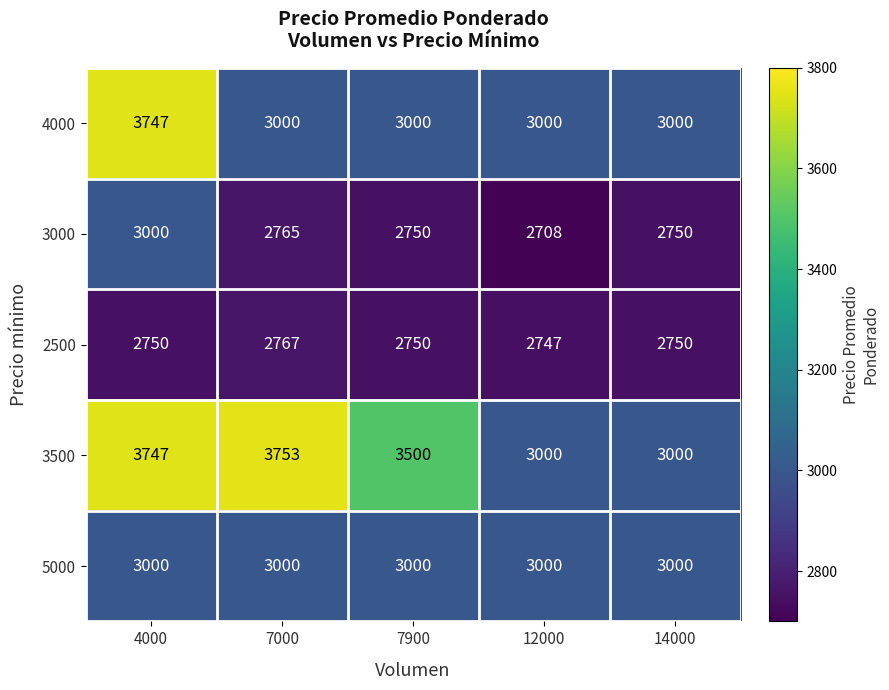

Which series has the largest total across all categories?

3500